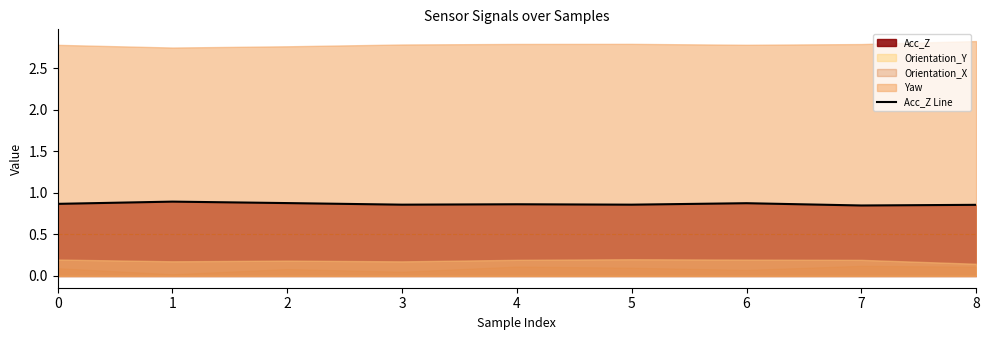

How many lines are shown in the chart?

1